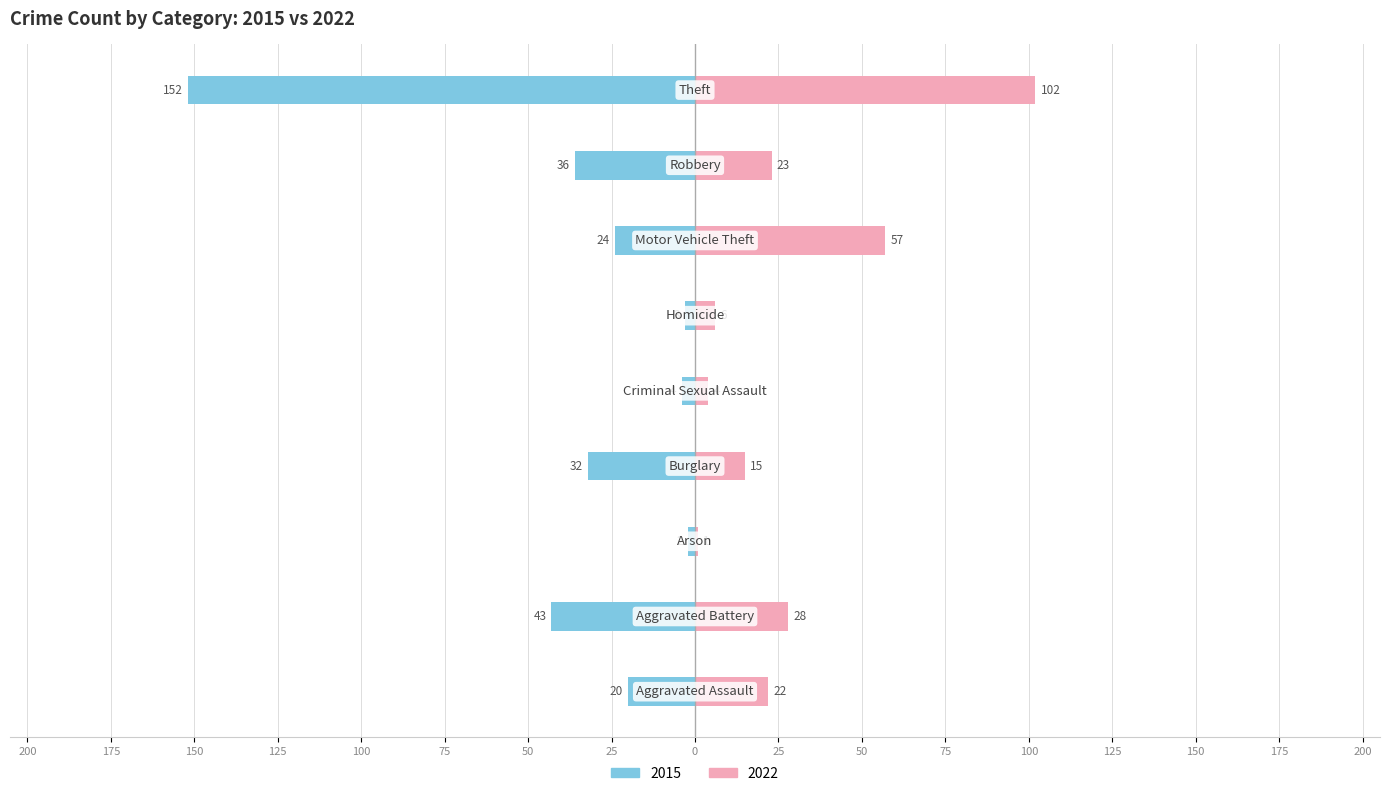

How many categories are shown in the chart?

9